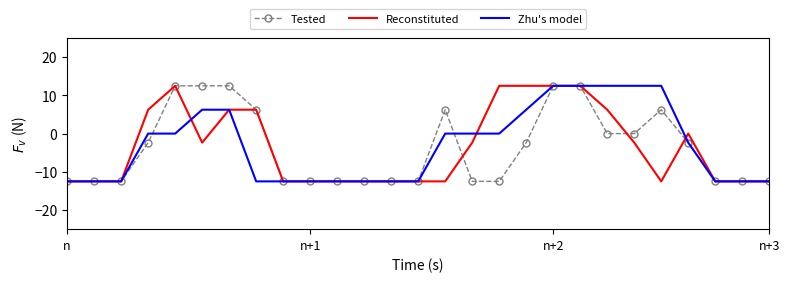

What is the highest value of the Tested series?

12.5